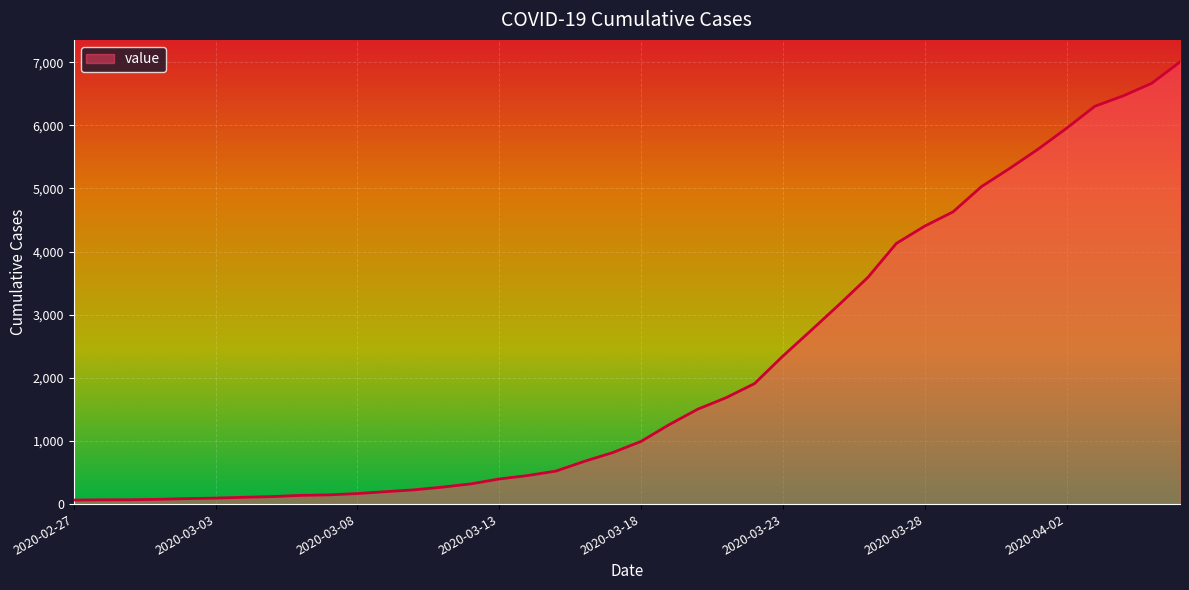

What is the difference between the maximum and minimum values?

6940